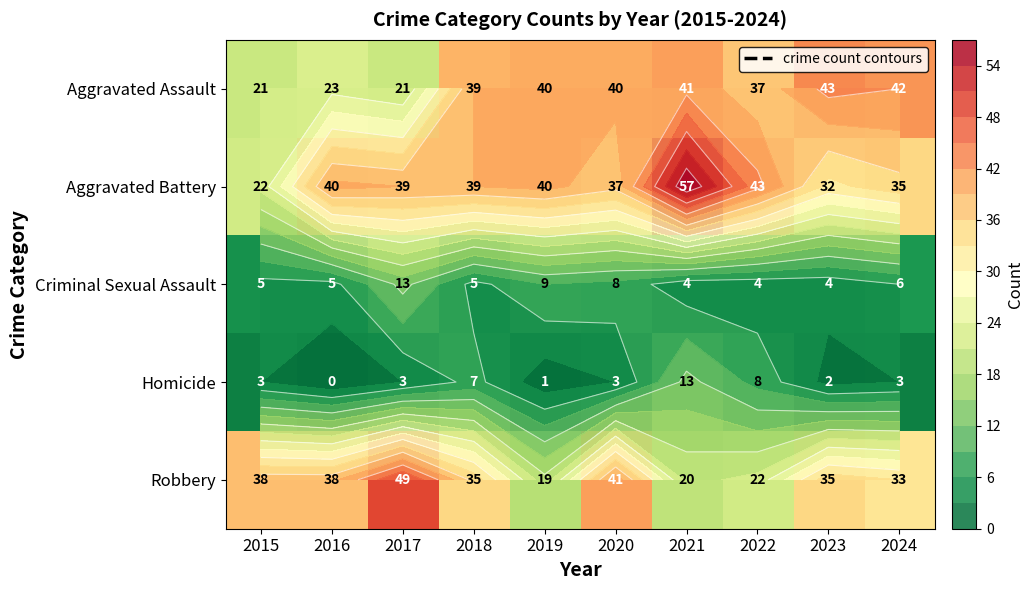

Rank the series at 2024 from highest to lowest value.

Aggravated Assault, Aggravated Battery, Robbery, Criminal Sexual Assault, Homicide